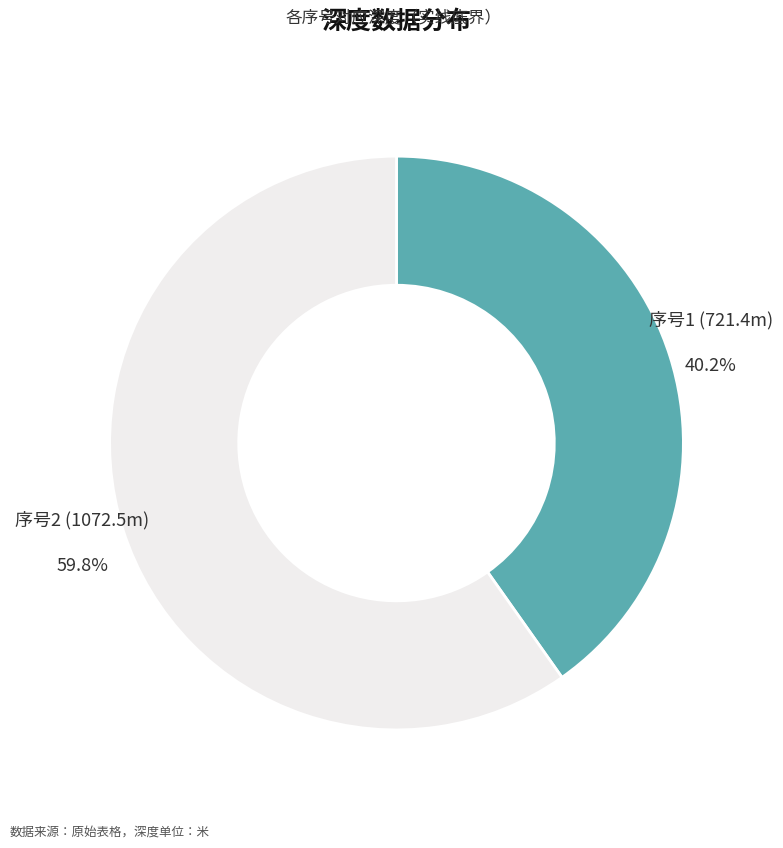

Does any single category account for the majority?

Yes